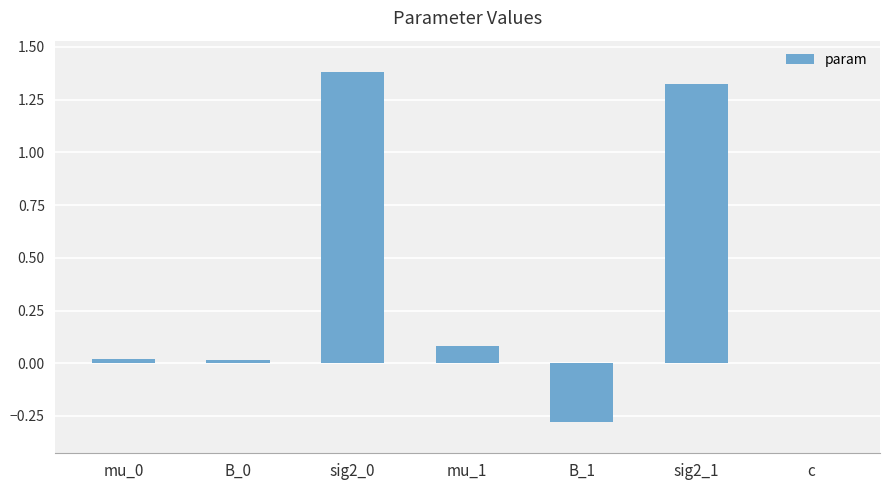

The value at sig2_0 is 2.1. True or false?

False